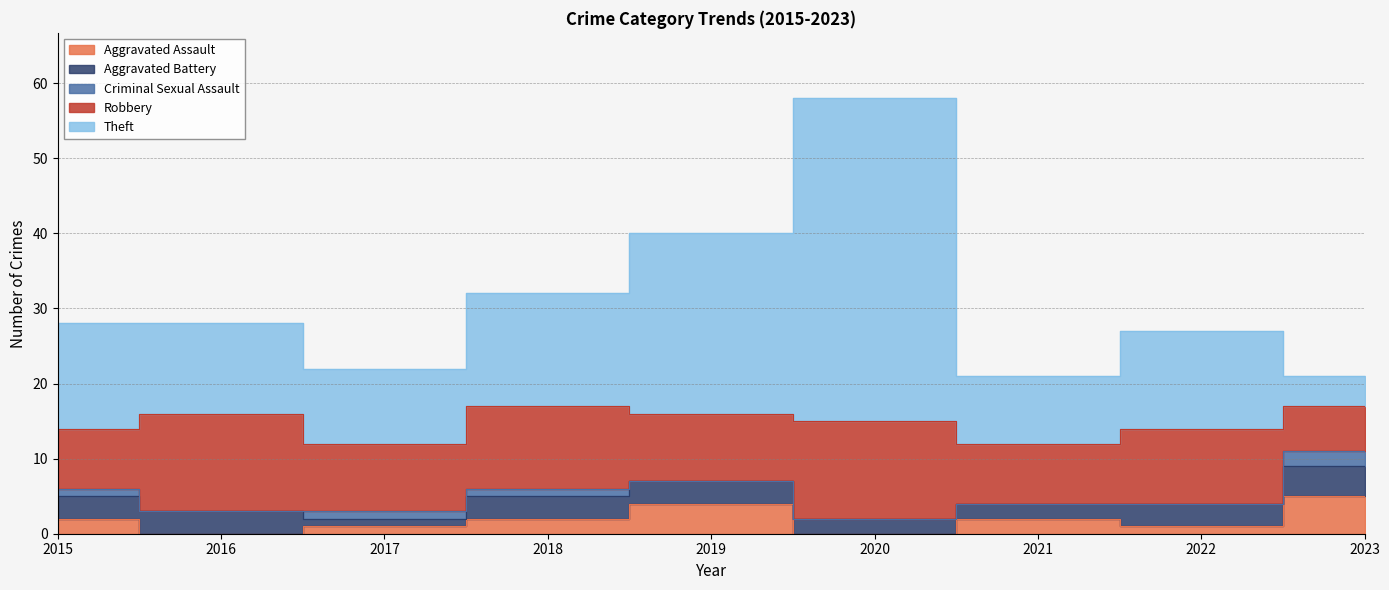

Is the value of Criminal Sexual Assault at 2023 greater than the value of Robbery at 2017?

No